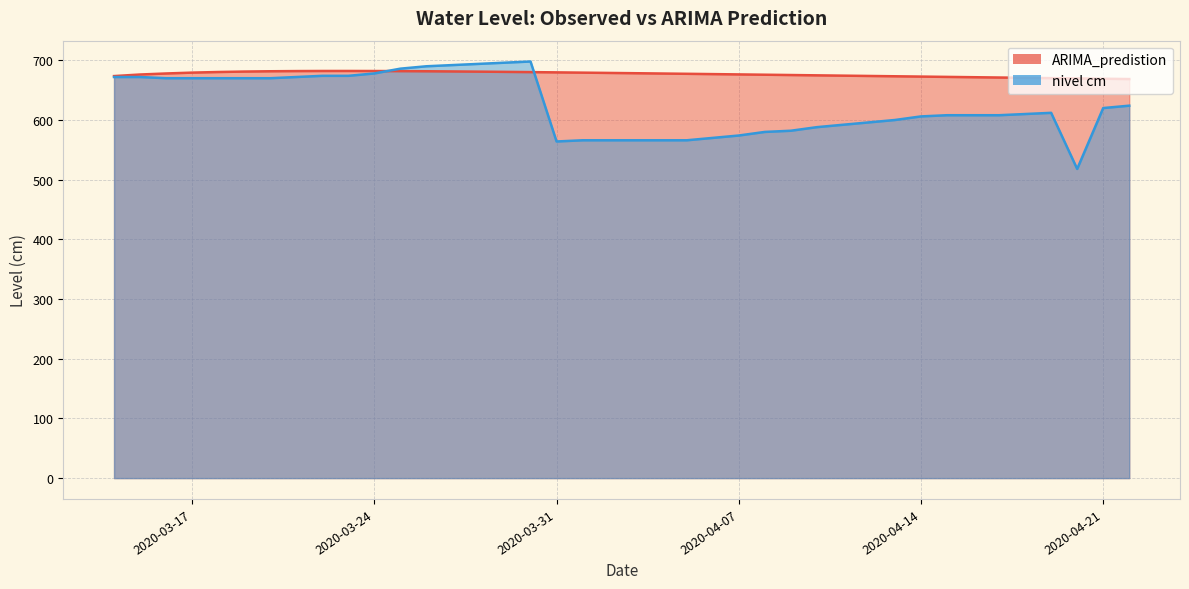

What is the sum of the nivel cm values at 2020-03-26 and 2020-04-09?

1272.0